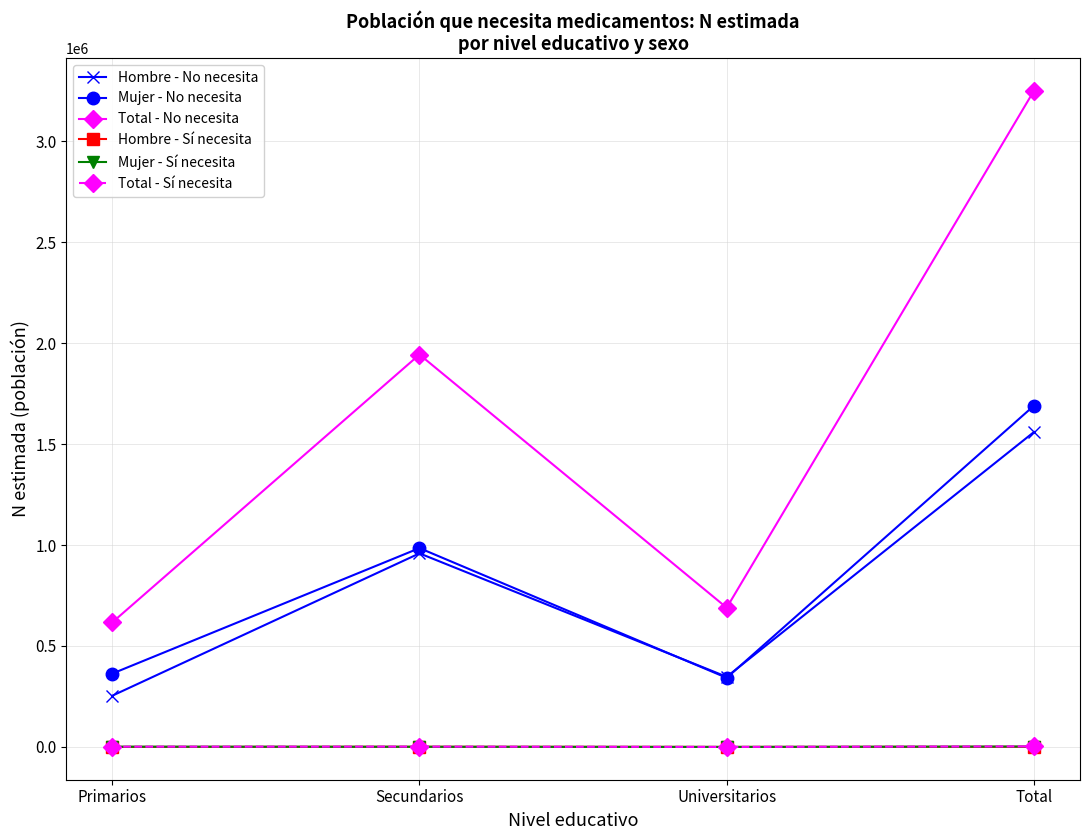

What are all the series names shown in the legend?

Hombre - No necesita, Mujer - No necesita, Total - No necesita, Hombre - Sí necesita, Mujer - Sí necesita, Total - Sí necesita